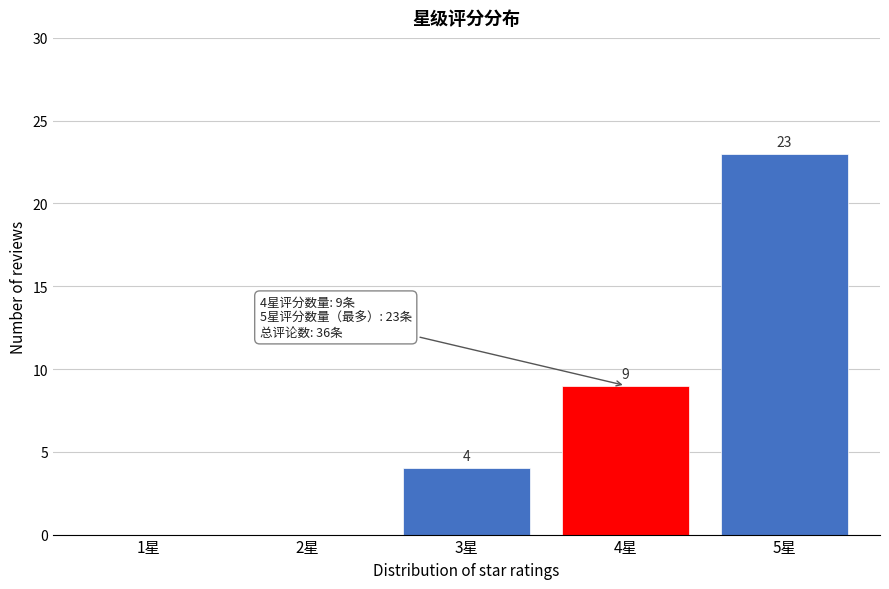

Reading left to right, list all the values displayed in this chart.

1星=0	2星=0	3星=4	4星=9	5星=23